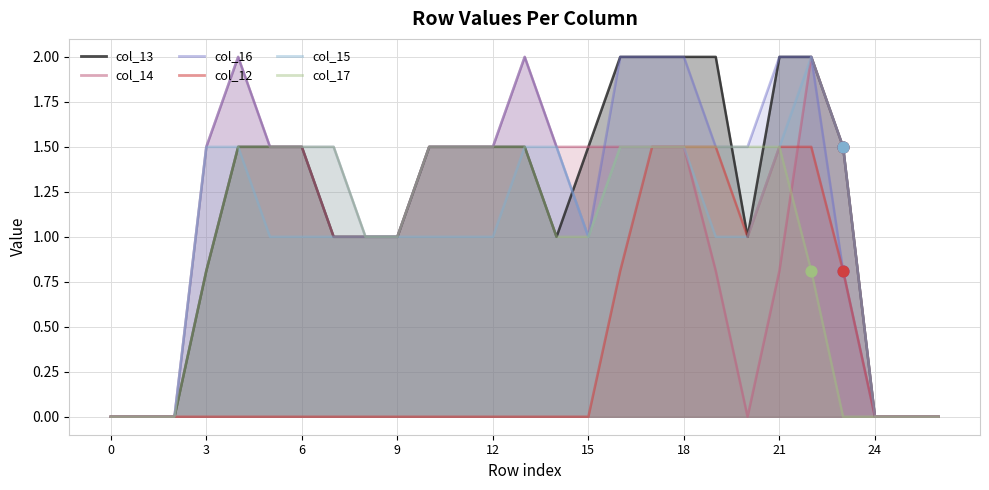

Is the value of col_16 at 22 greater than the value of col_17 at 25?

Yes